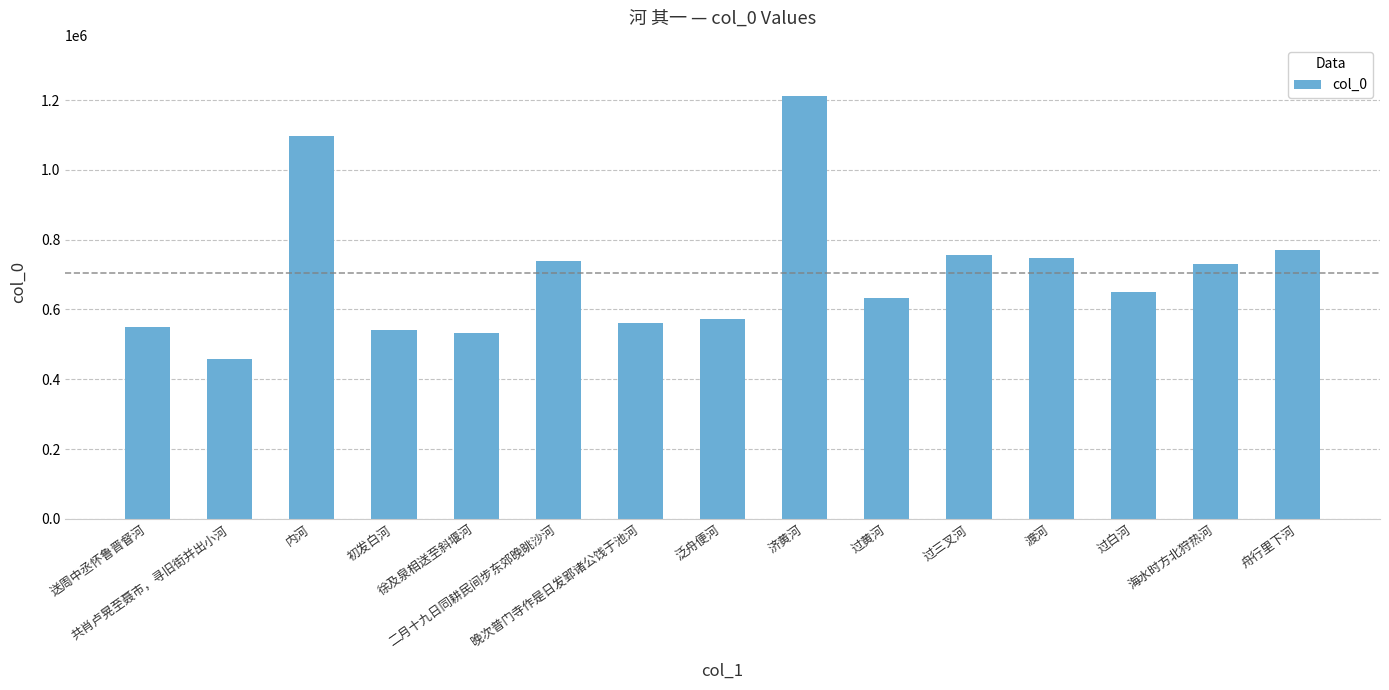

Reading right to left, list all the values displayed in this chart.

768938	730325	649533	746968	754750	633782	1212626	572413	561304	737850	531465	541801	1097289	457978	548622